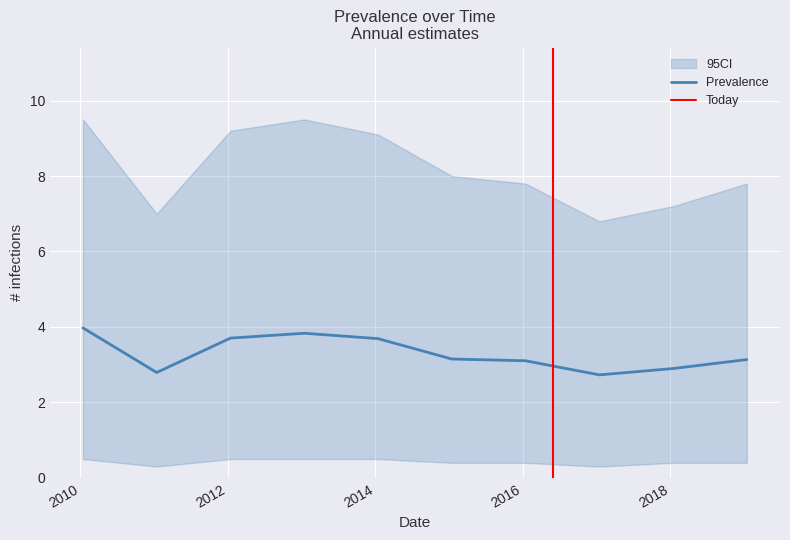

How many data points are less than 3?

3